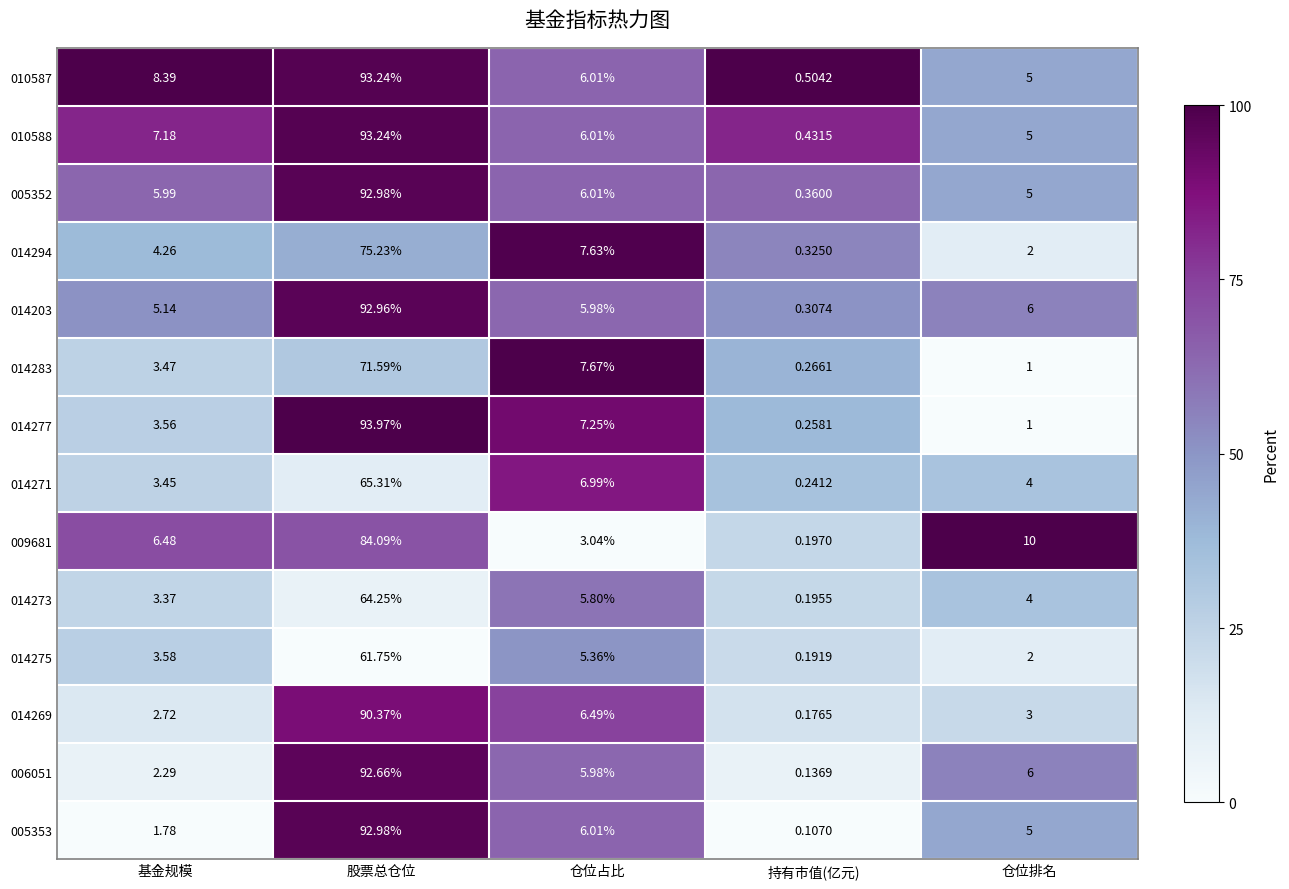

At which label is 009681 closest to 42?

仓位排名